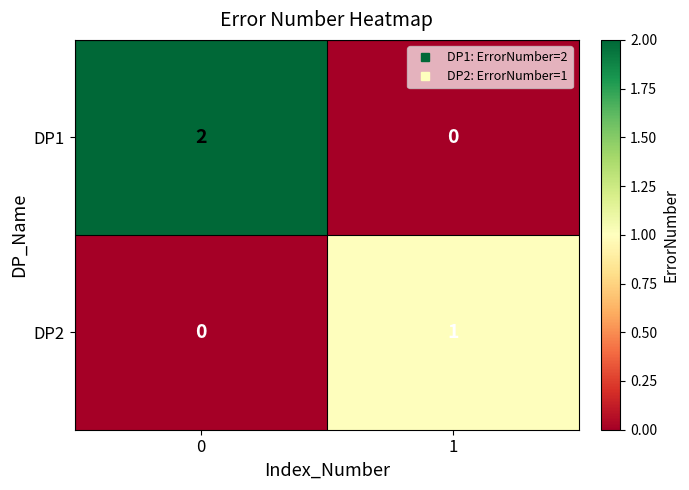

Rank the categories by DP2 value from highest to lowest.

1, 0